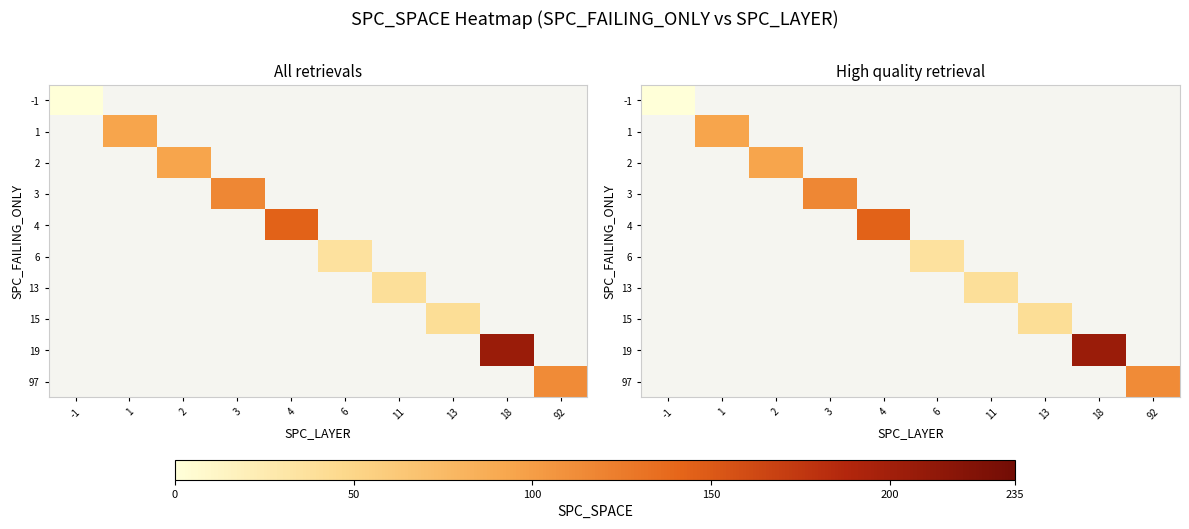

Which category has the lowest value across all series?

-1